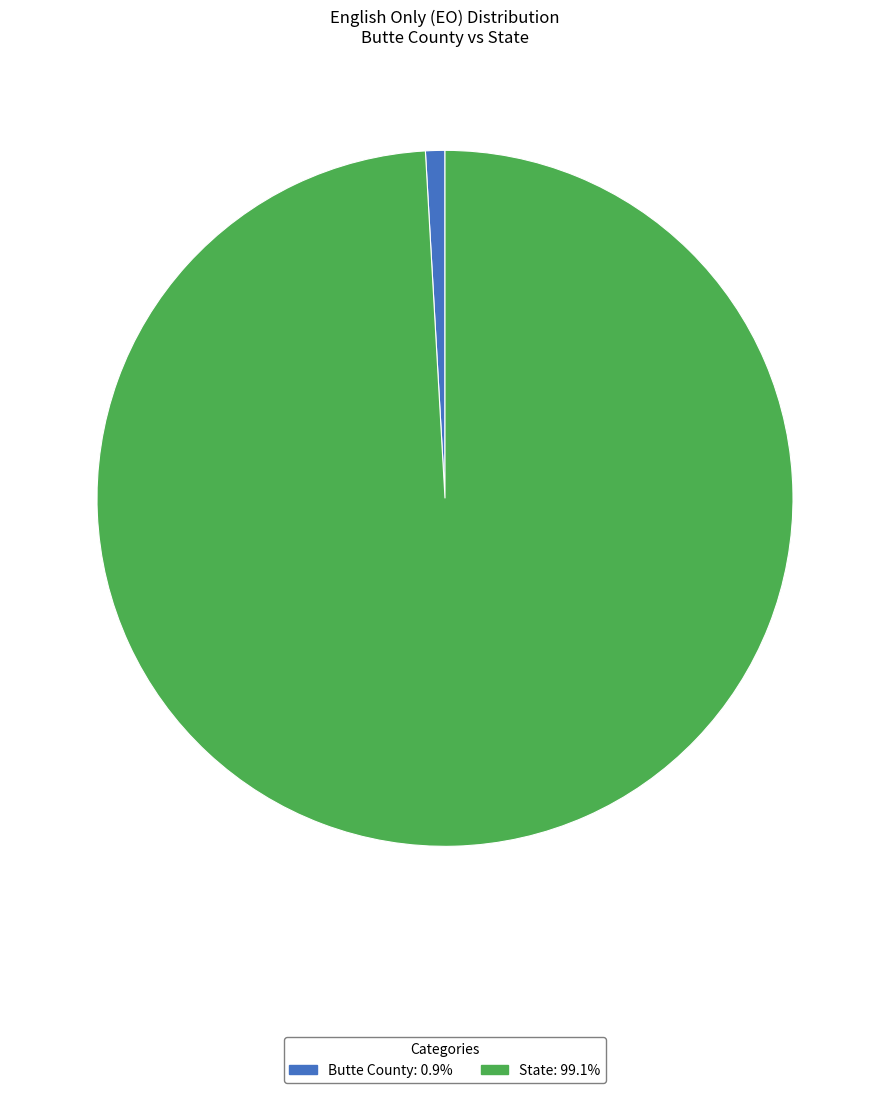

What is the ratio of the value at State to the value at Butte County?

110.3